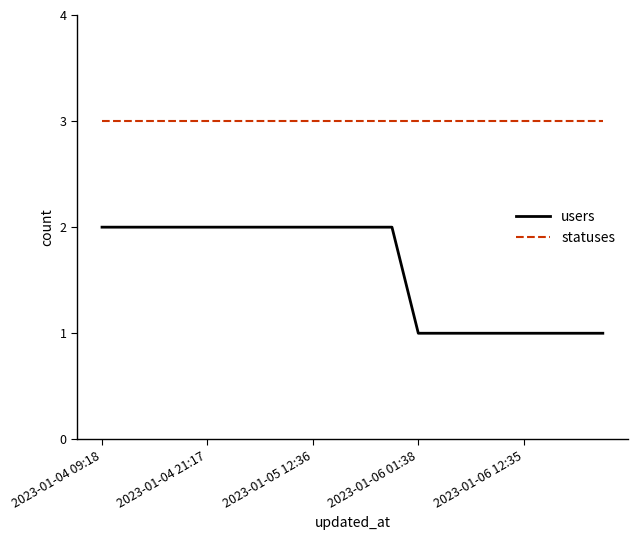

Rank the series by their maximum value, from lowest to highest.

users, statuses